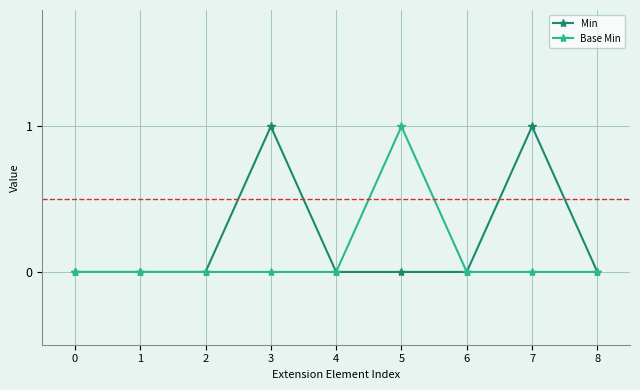

The value of Min at 1 is -1. True or false?

False